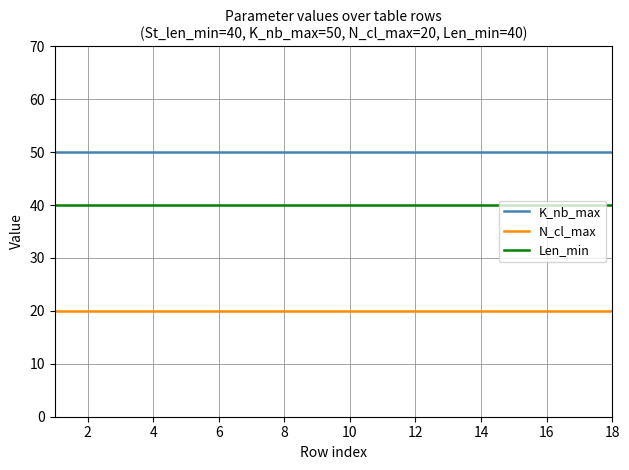

What is the smallest value displayed?

20